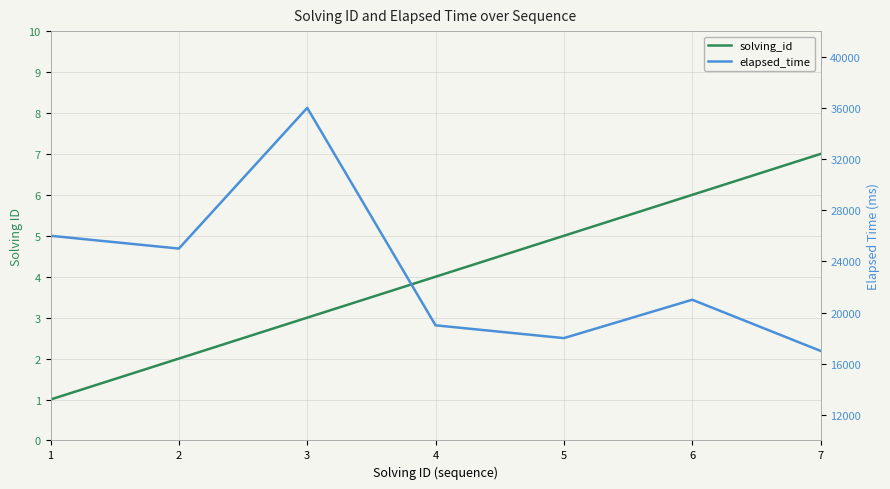

True or false: elapsed_time and solving_id intersect in this chart.

False